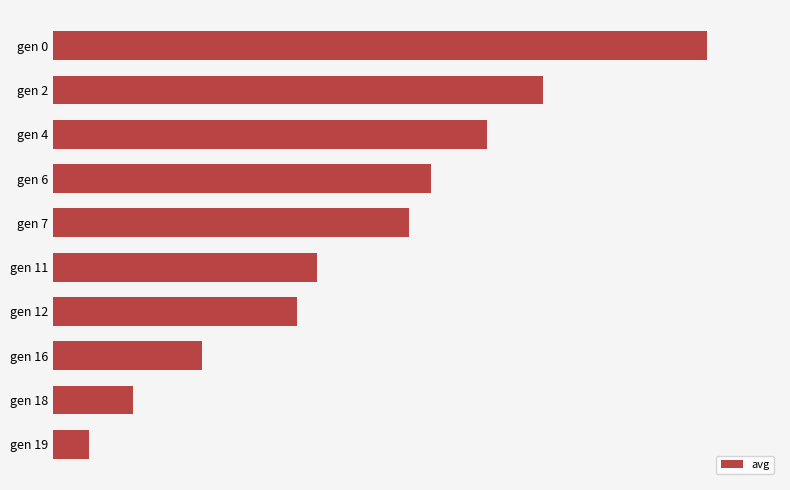

Are the bars grouped side by side (vs. stacked)?

No